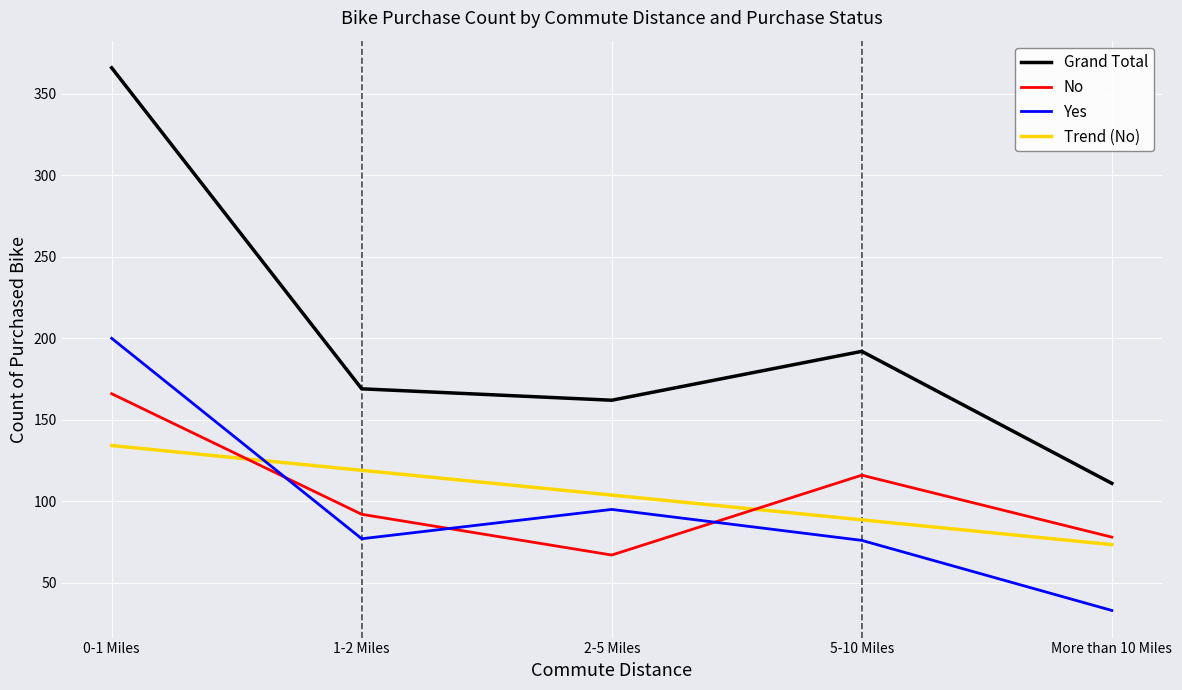

Between which two adjacent categories do No and Trend (No) first intersect?

0-1 Miles and 1-2 Miles